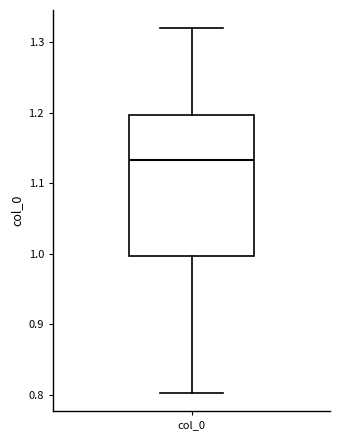

Read this box plot against the y-axis: the position of the median line, the range covered by the box, and the ends of both whiskers. The values are not printed on the chart, so give them approximately, as read against the axis.

median 1.13, box 1.00 to 1.20, whiskers 0.80 to 1.32